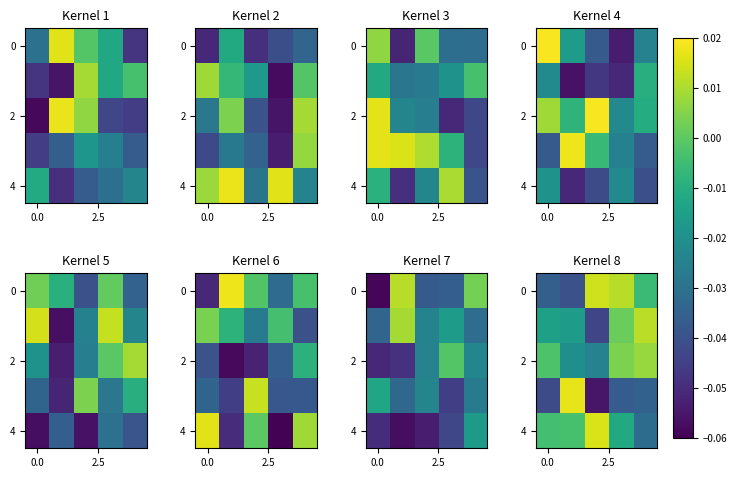

At which category is the sum across all series the highest?

3